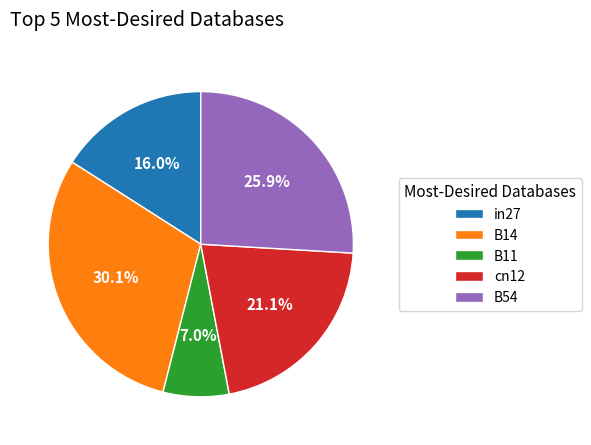

How much of the chart is everything except cn12?

78.9%